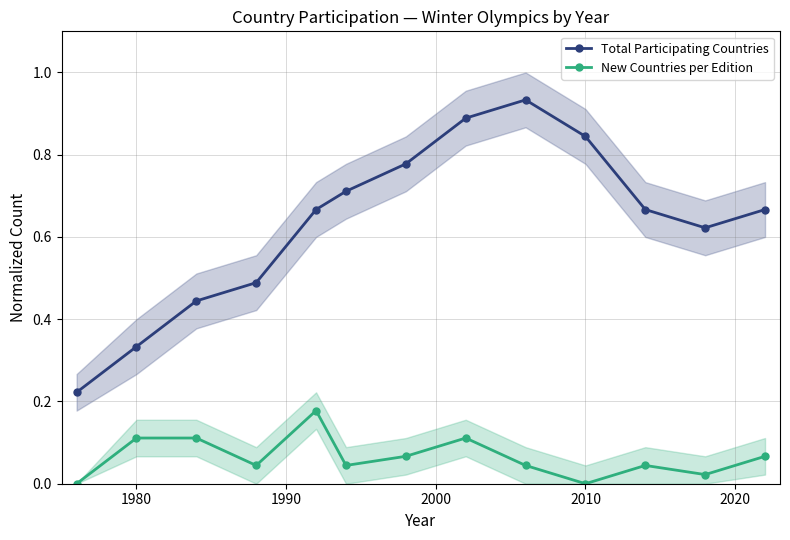

True or false: New Countries per Edition has more than 1 points higher than both neighbors.

True